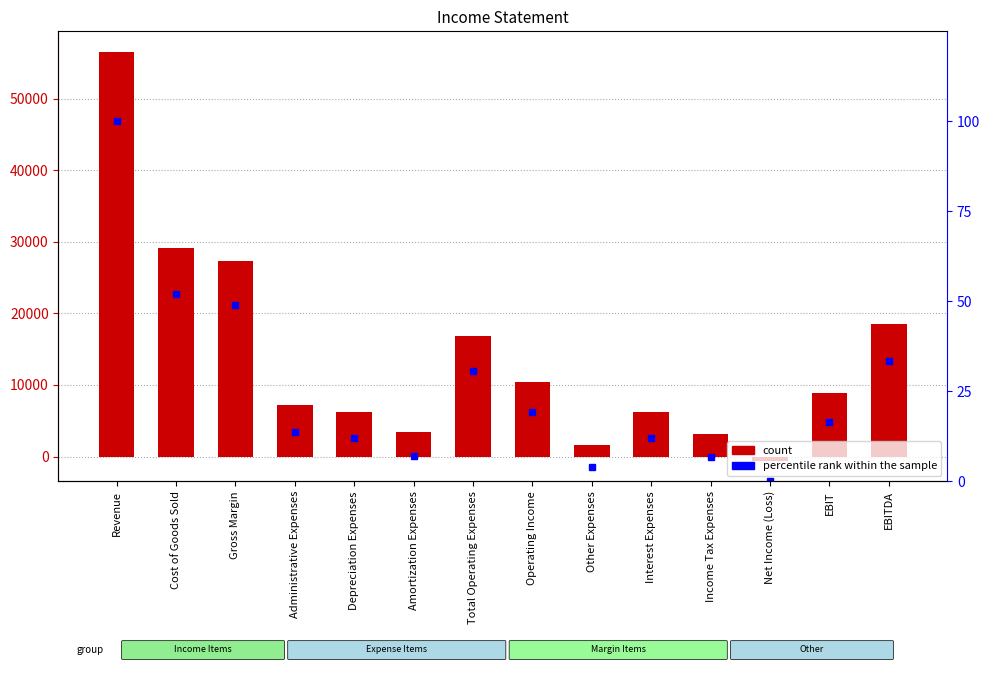

Does the chart contain stacked bars?

No